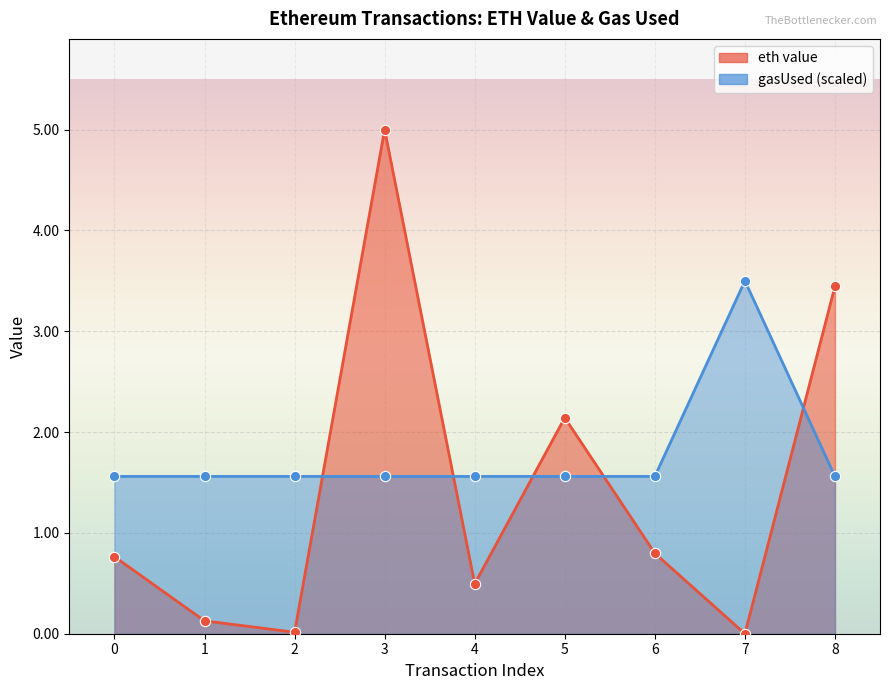

Is the value of eth value at 1 greater than the value of gasUsed at 6?

No